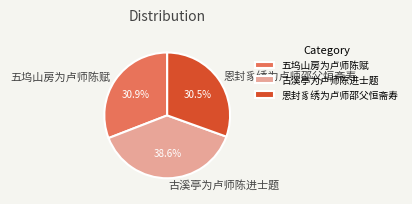

Count the number of slices in the pie.

3